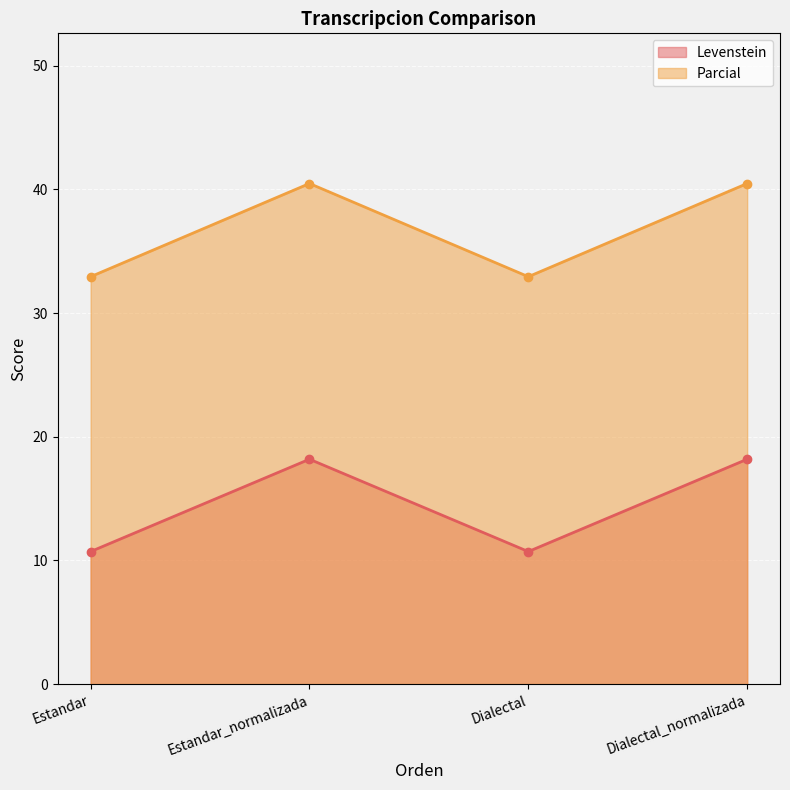

At which category is the sum across all series the highest?

Estandar_normalizada